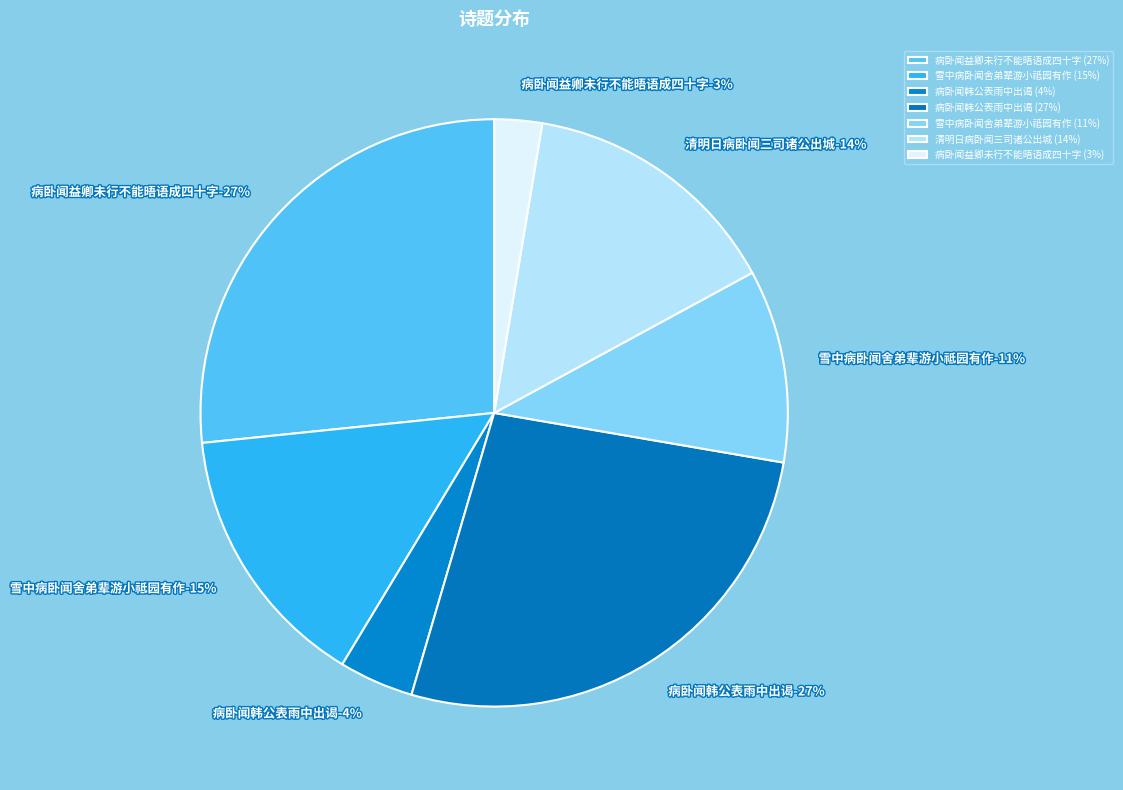

Is the sum of 病卧闻益卿未行不能晤语成四十字 and 雪中病卧闻舍弟辈游小祗园有作 greater than half?

No